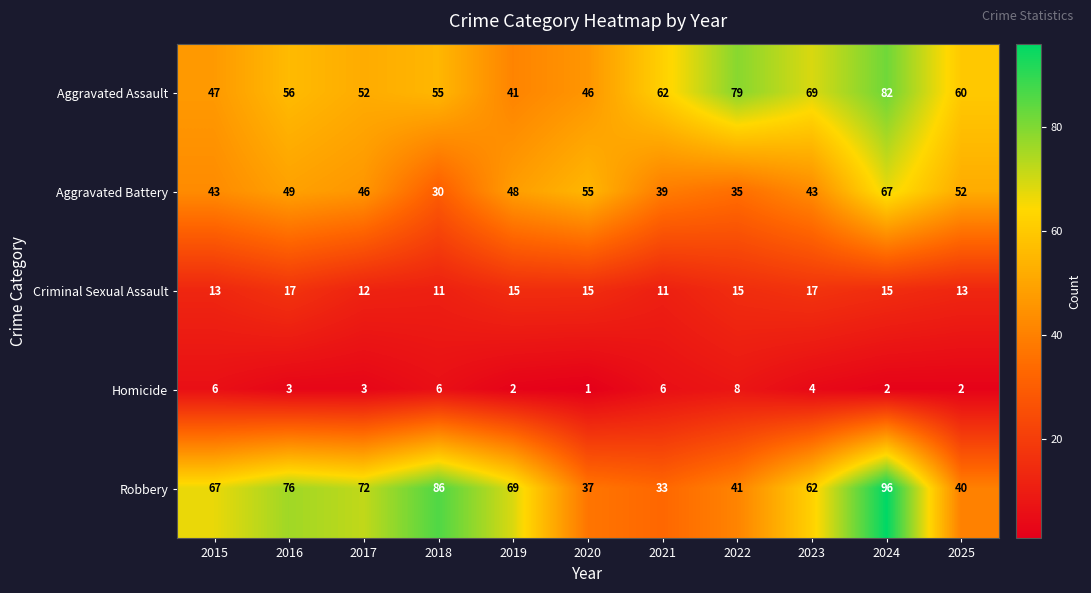

Rank the series at 2022 from highest to lowest value.

Aggravated Assault, Robbery, Aggravated Battery, Criminal Sexual Assault, Homicide